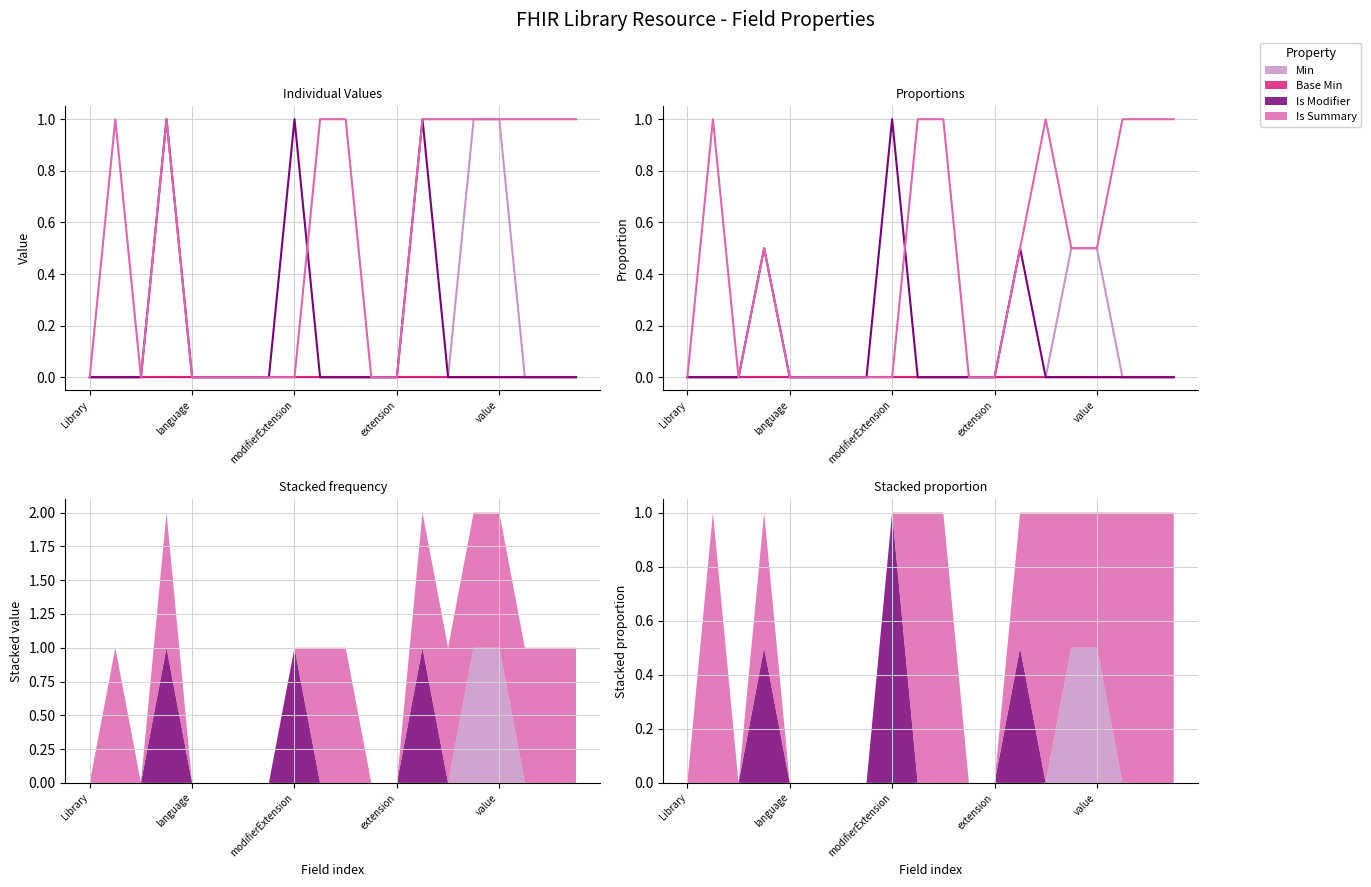

True or false: Min has more than 0 points higher than both neighbors.

False